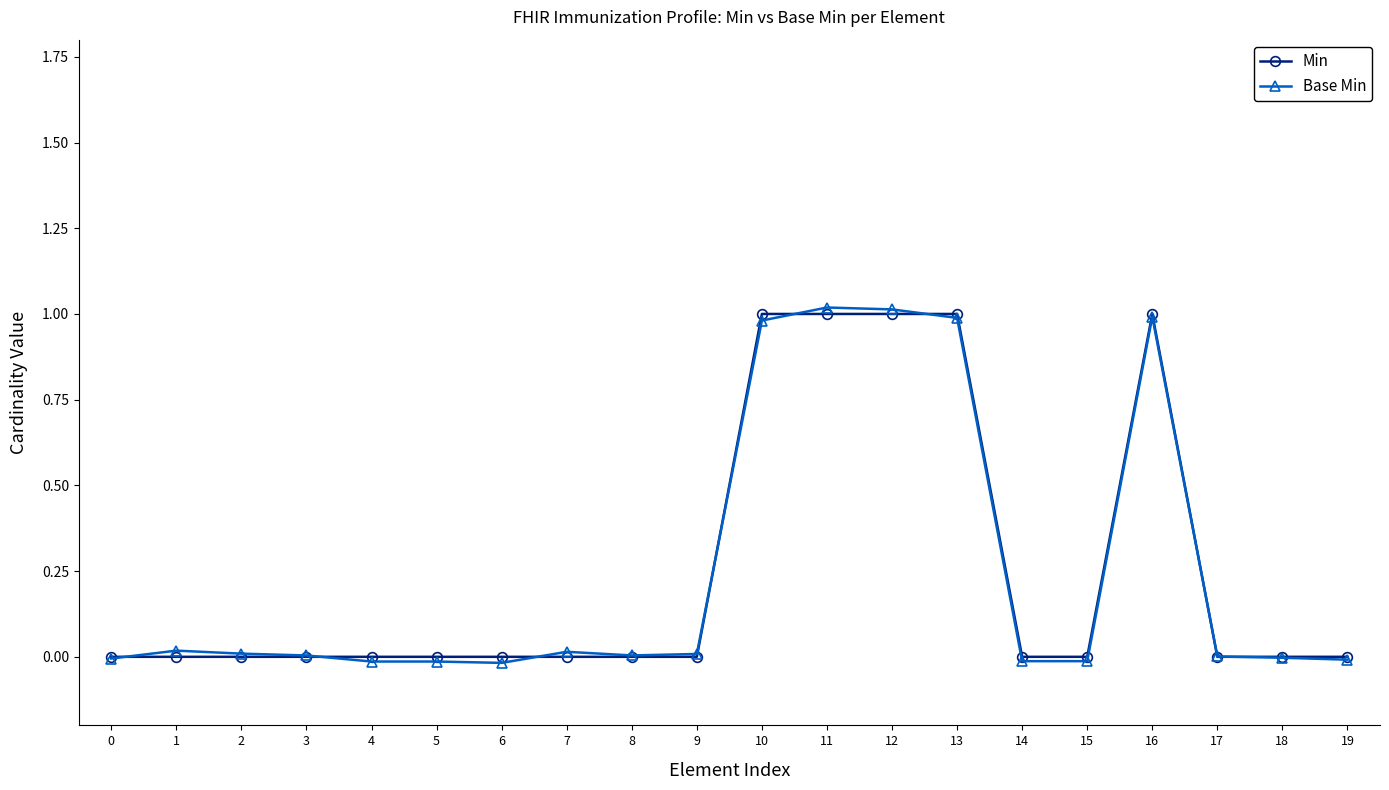

The value of Min at 4 is 0.0. True or false?

True